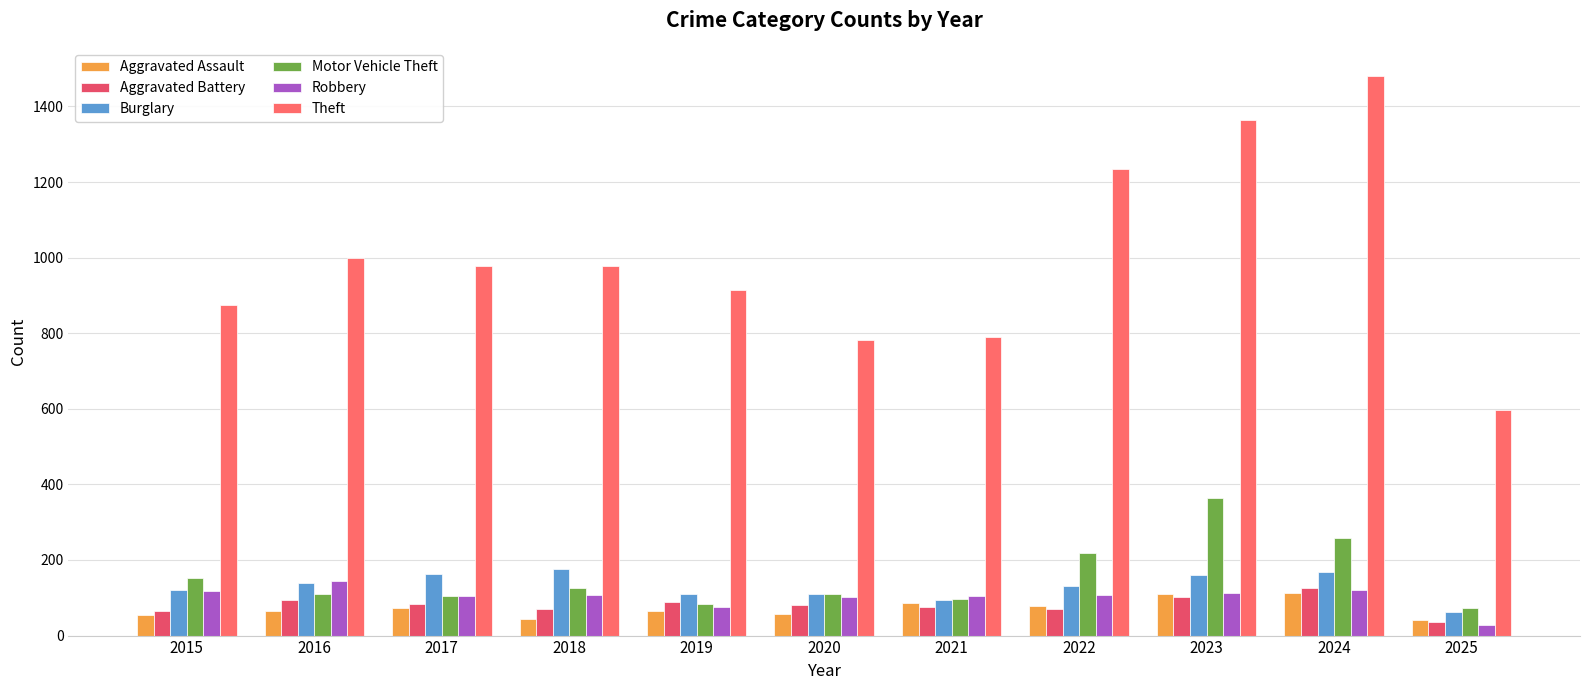

What is the minimum value for Aggravated Assault?

40